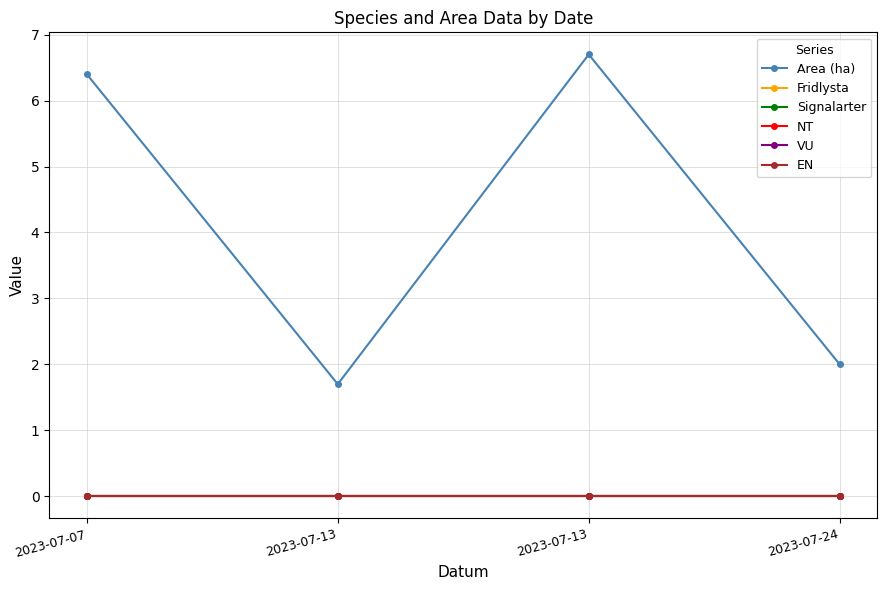

How many lines are shown in the chart?

6